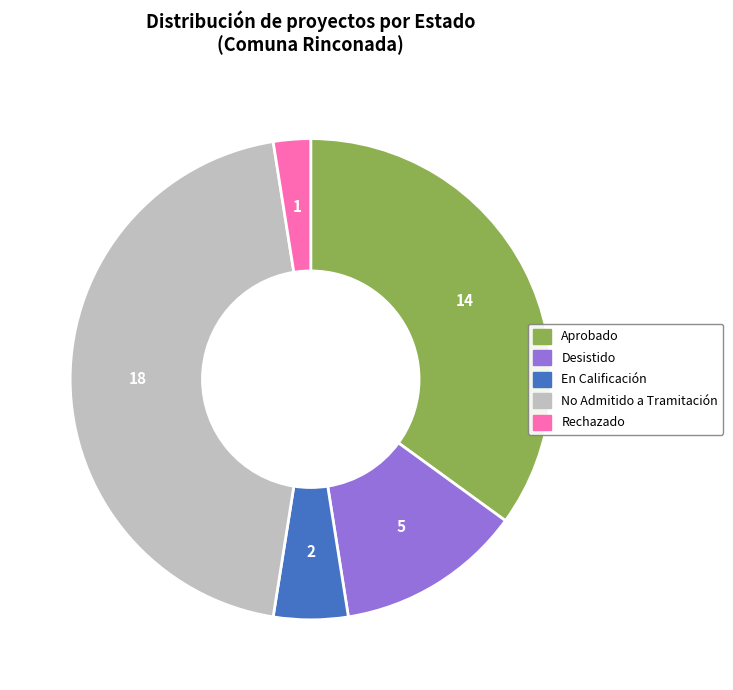

Which category has the smallest portion of the pie?

Rechazado